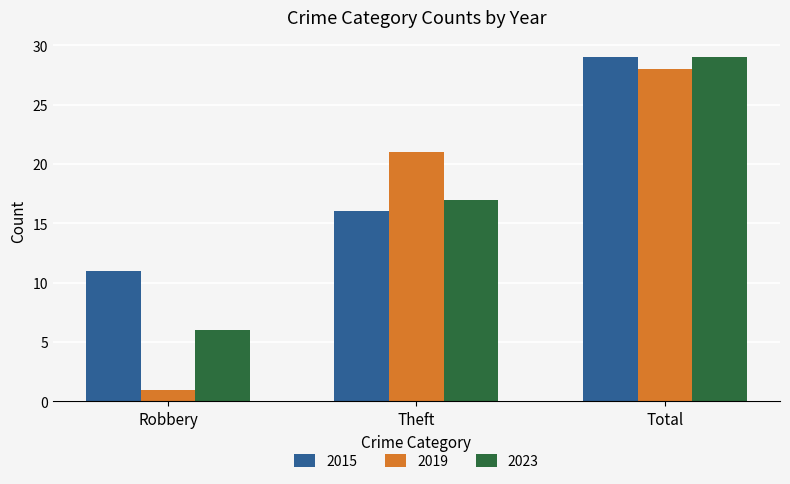

What is the label of the 1st bar from the right?

Total